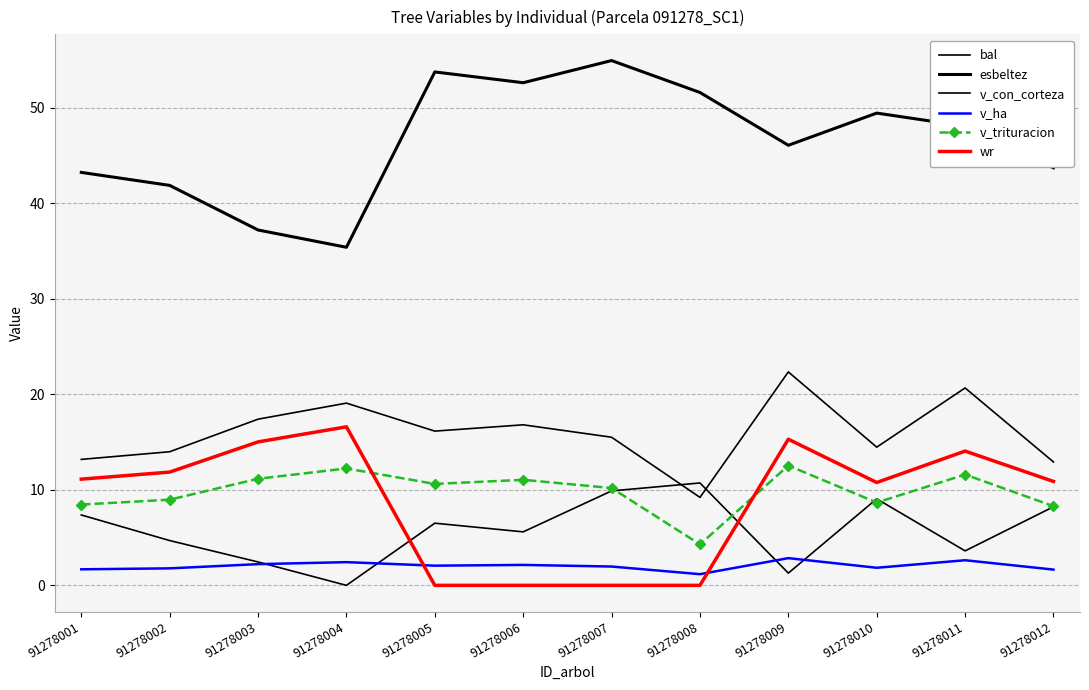

True or false: esbeltez has a value of 18.1 at 91278011.

False